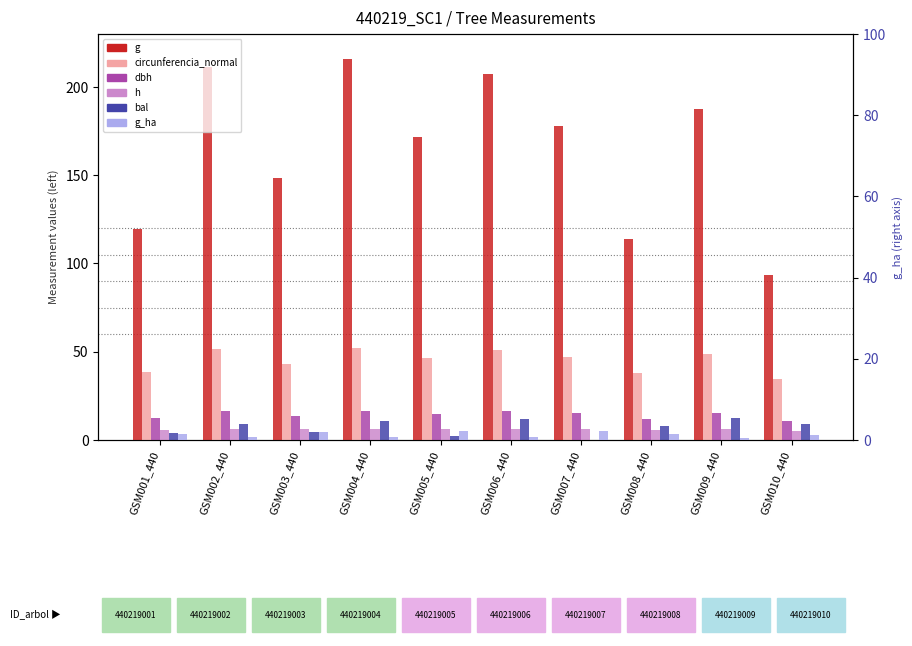

Which category has the highest value in the g_ha series?

GSM007_440